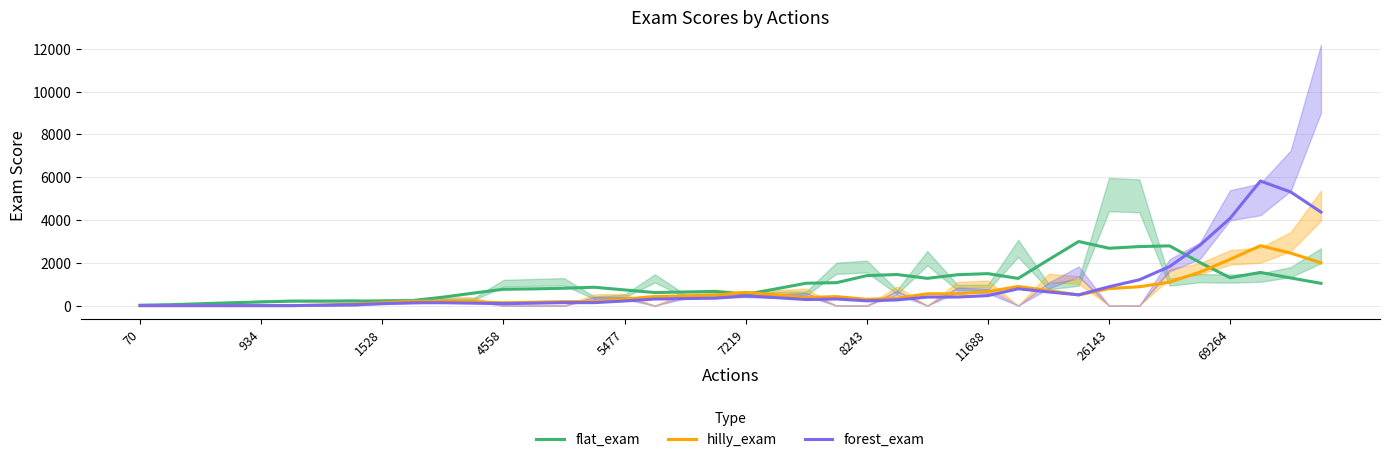

What is the maximum value for forest_exam?

5821.2